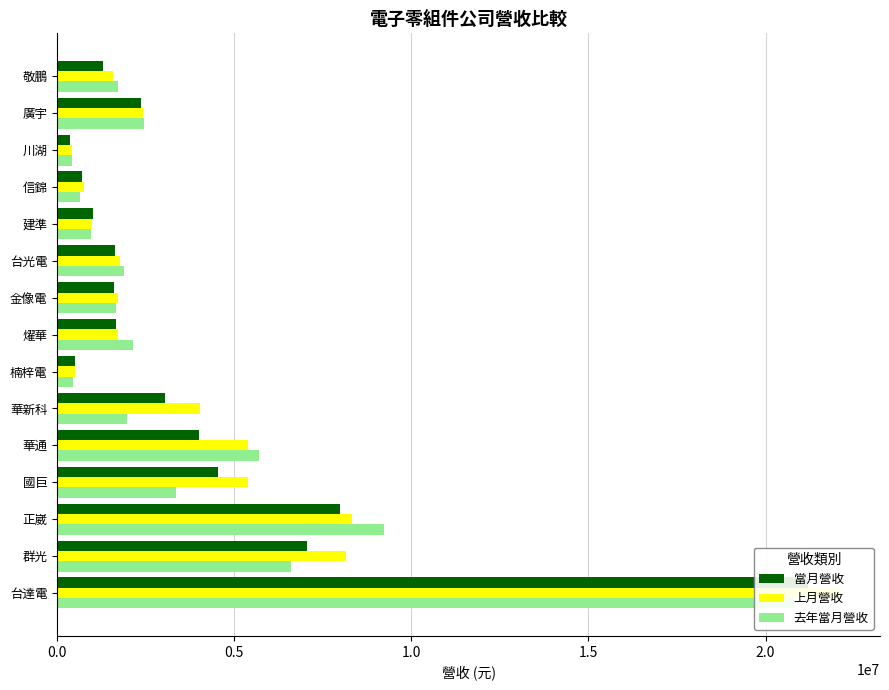

What are all the series names shown in the legend?

當月營收, 上月營收, 去年當月營收